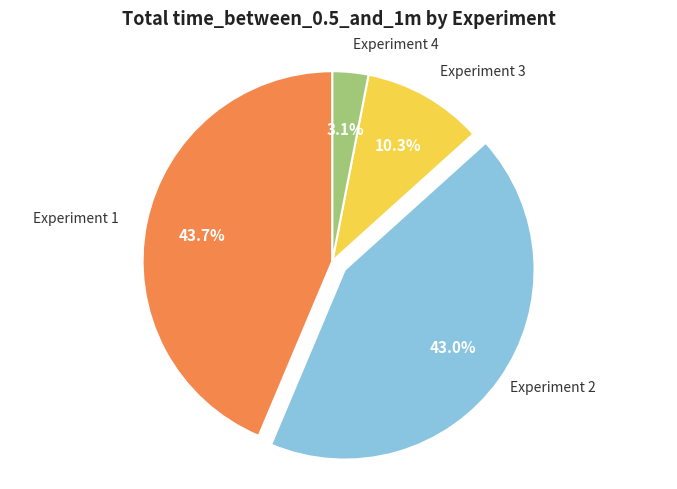

Count the number of slices in the pie.

4